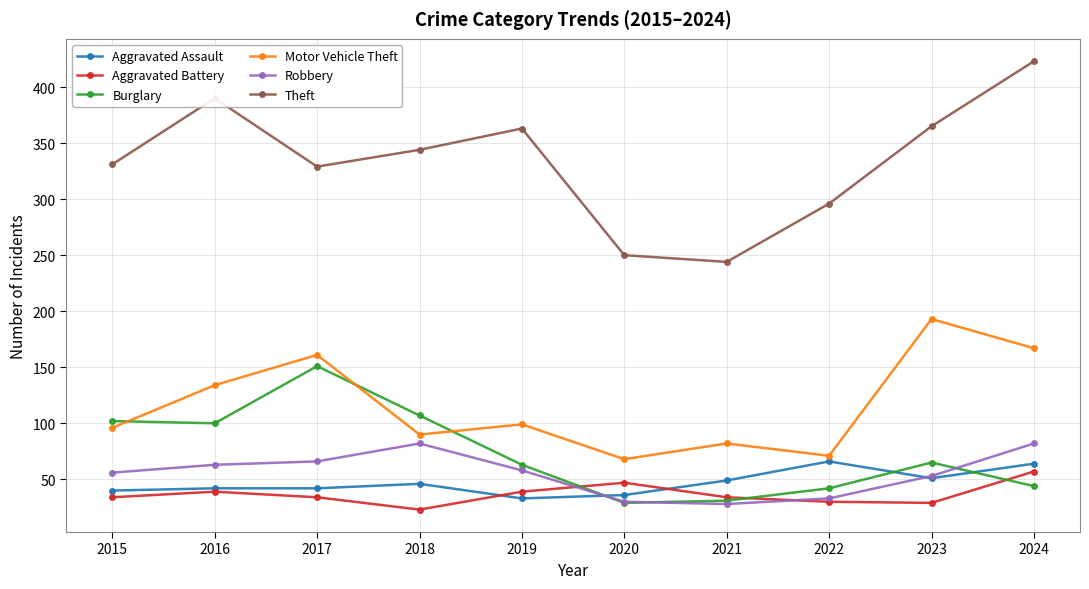

True or false: Robbery has a value of 15 at 2020.

False